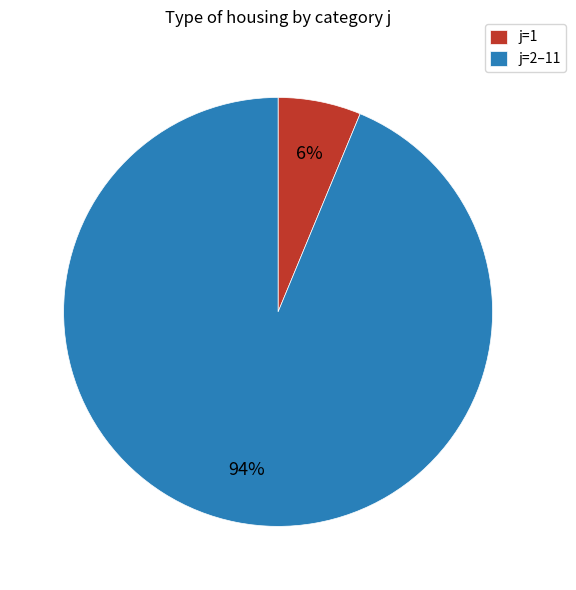

To the nearest percent, what portion does j=1 represent?

6%